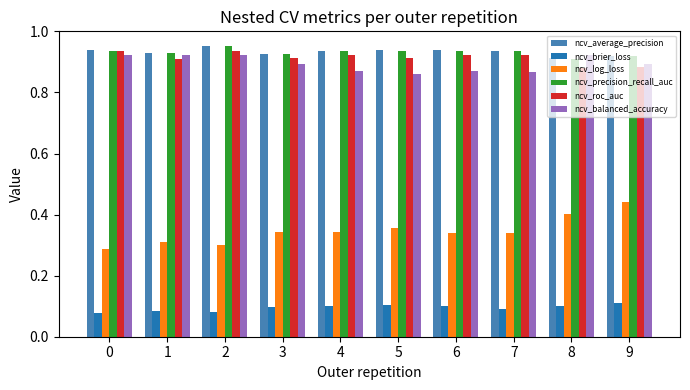

What is the difference between the maximum and minimum values in the ncv_log_loss series?

0.2